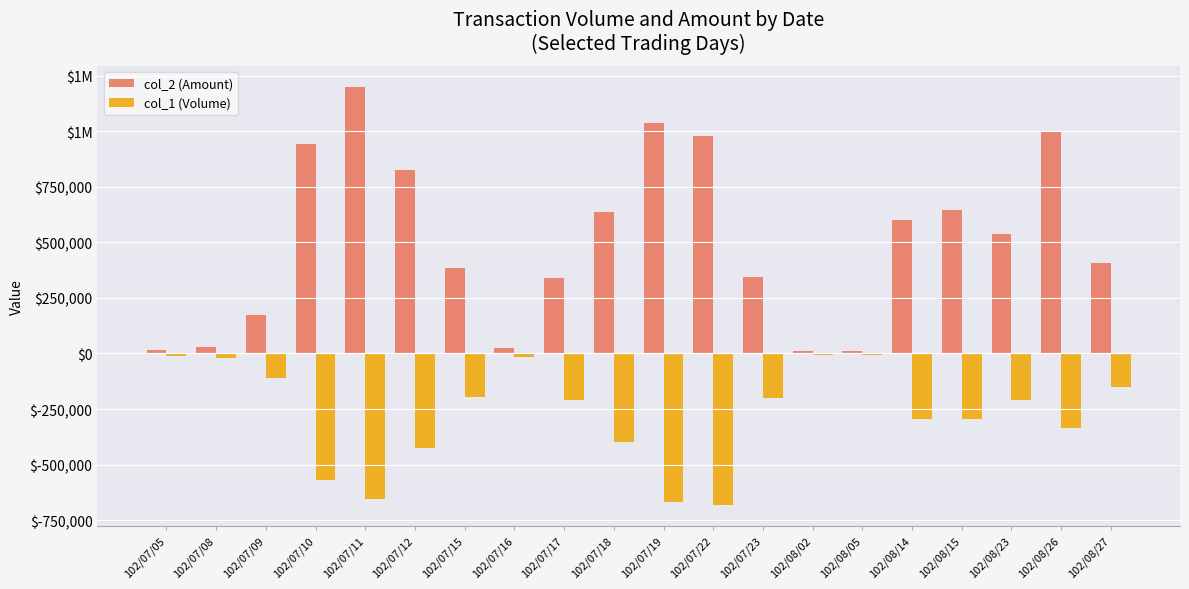

What are all the series names shown in the legend?

col_2 (Amount), col_1 (Volume)